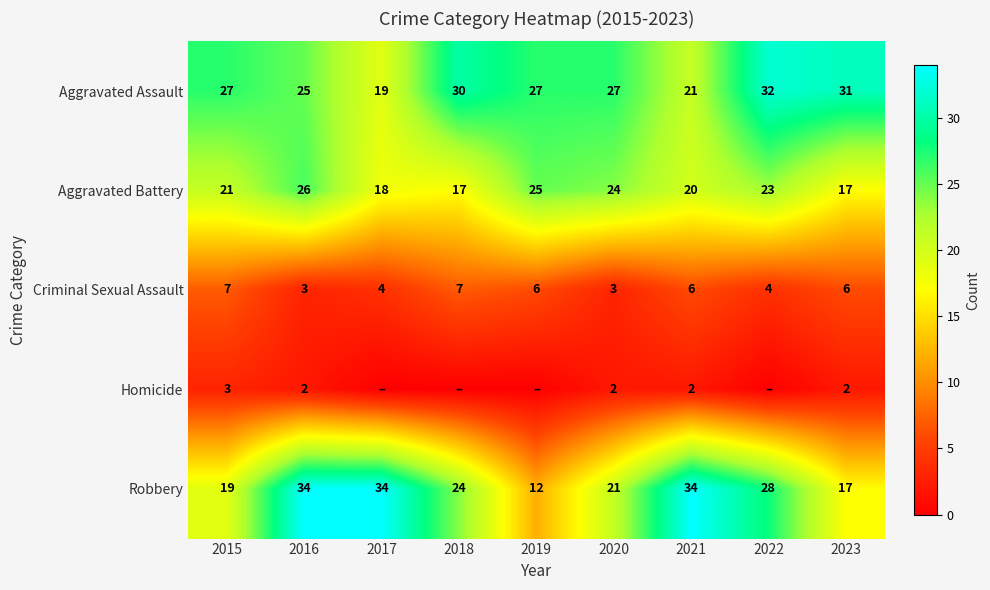

Count the Aggravated Battery values in the range 18 to 24.

5